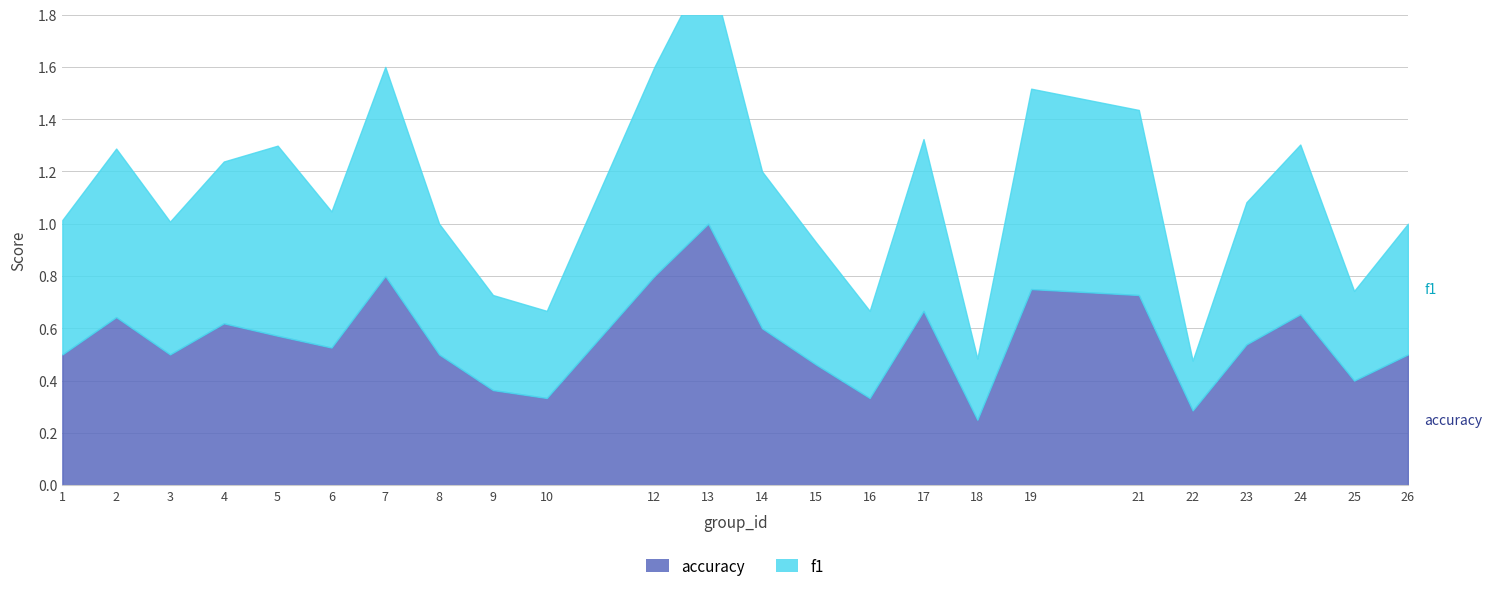

How many interior local peaks does the accuracy series have?

7